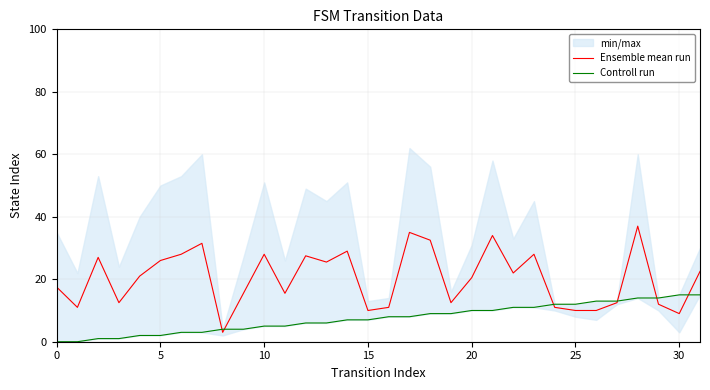

True or false: Controll run has more than 0 interior local peaks.

False